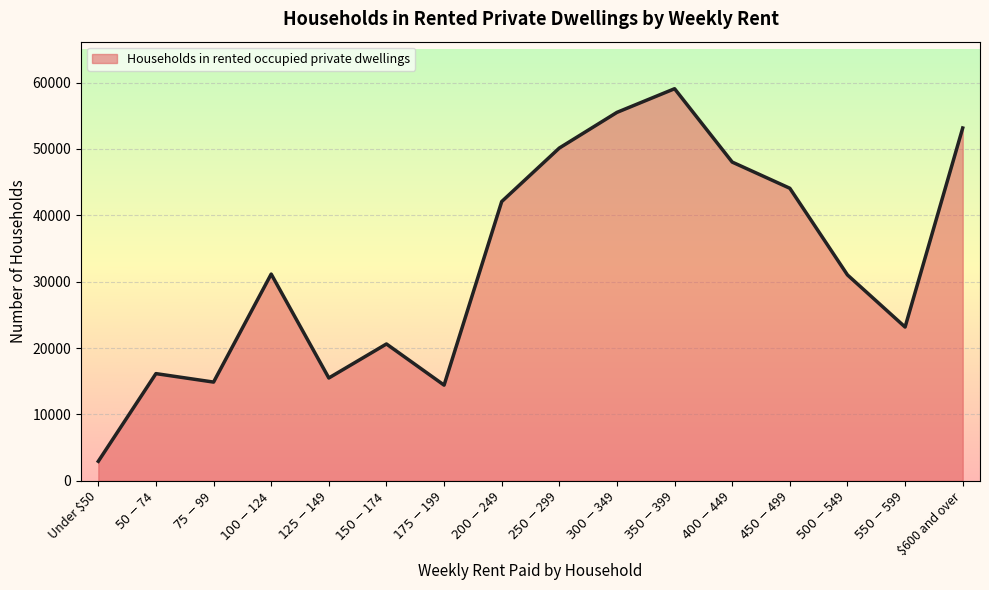

What is the greatest value displayed?

59070